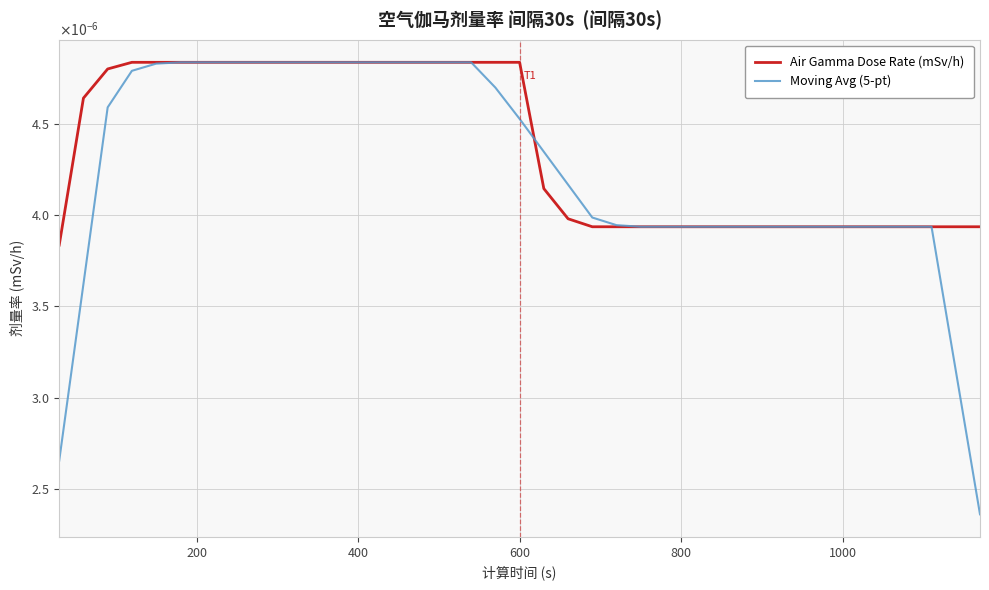

Does the chart have visible grid lines?

Yes